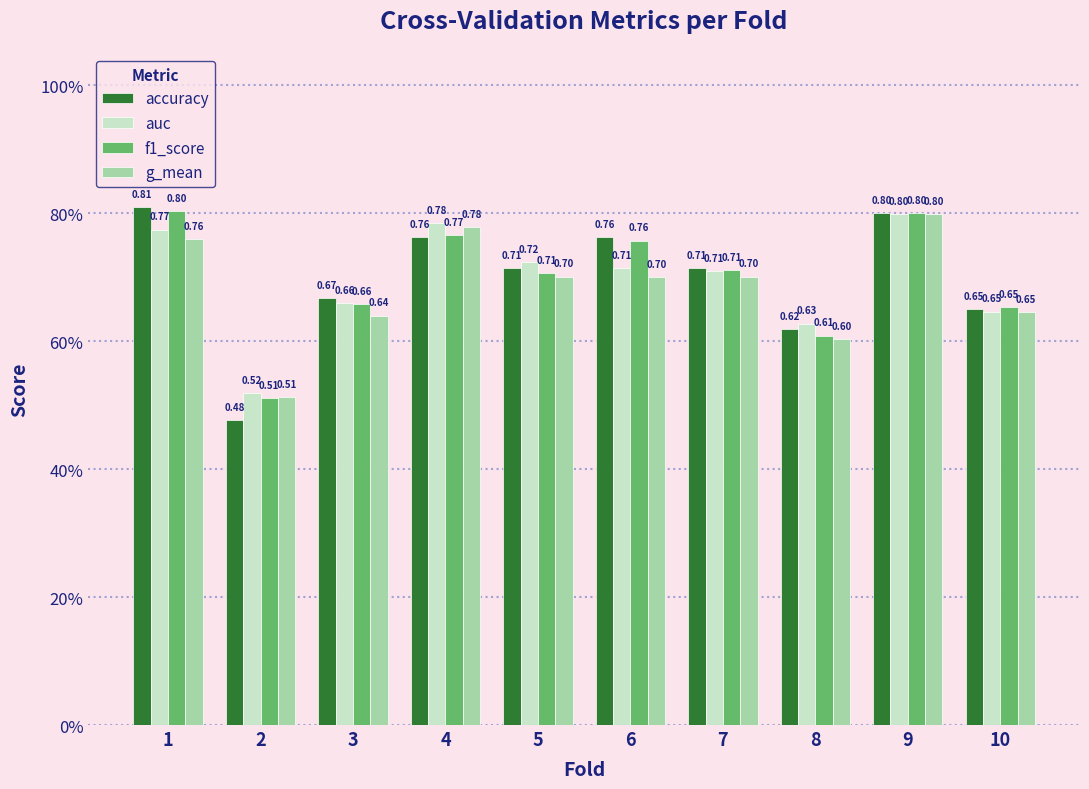

Between 6 and 7, which series saw the biggest shift?

accuracy